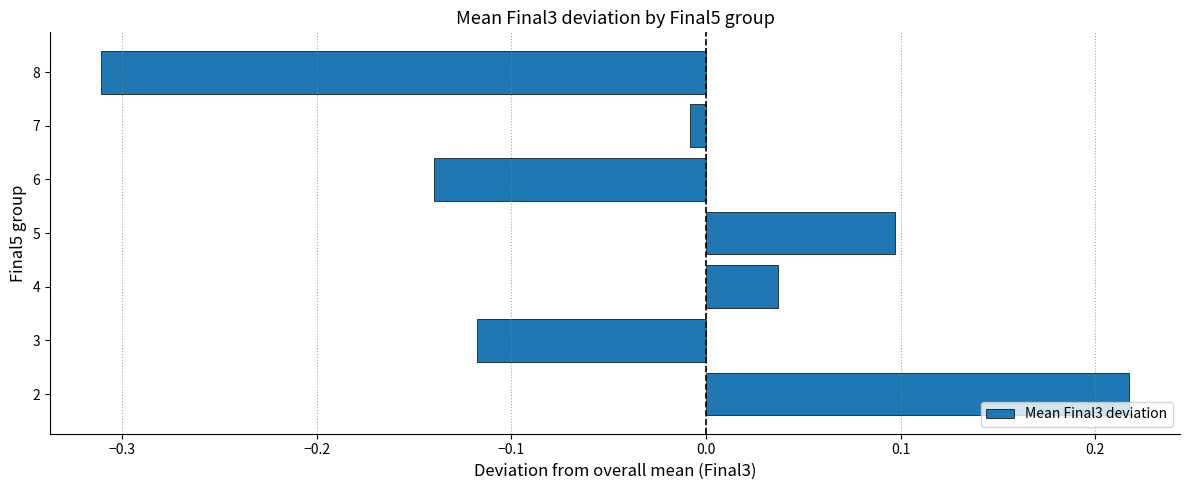

Which has a higher value, 5 or 3?

5